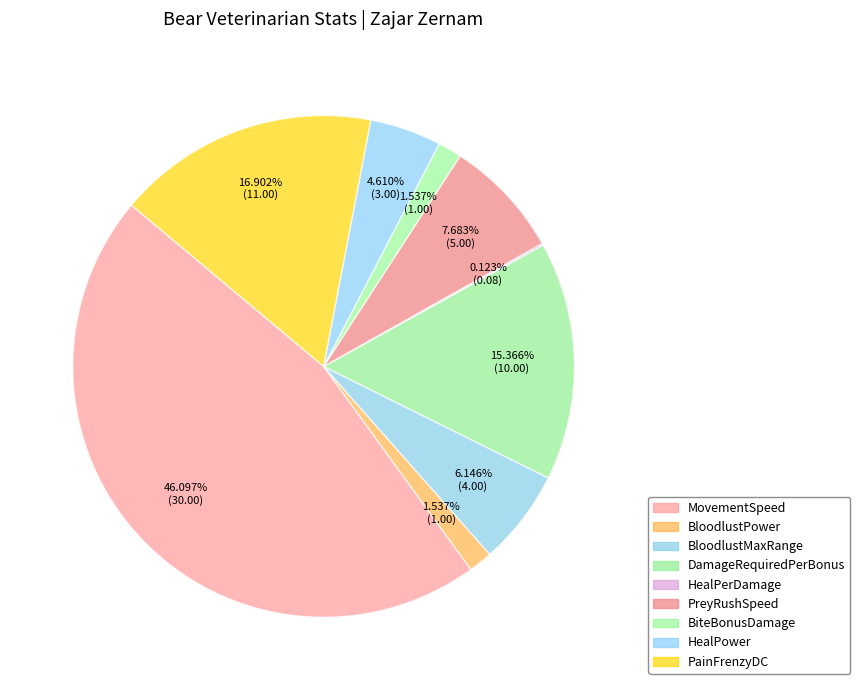

What is the change in value from BloodlustMaxRange to DamageRequiredPerBonus?

+6.0